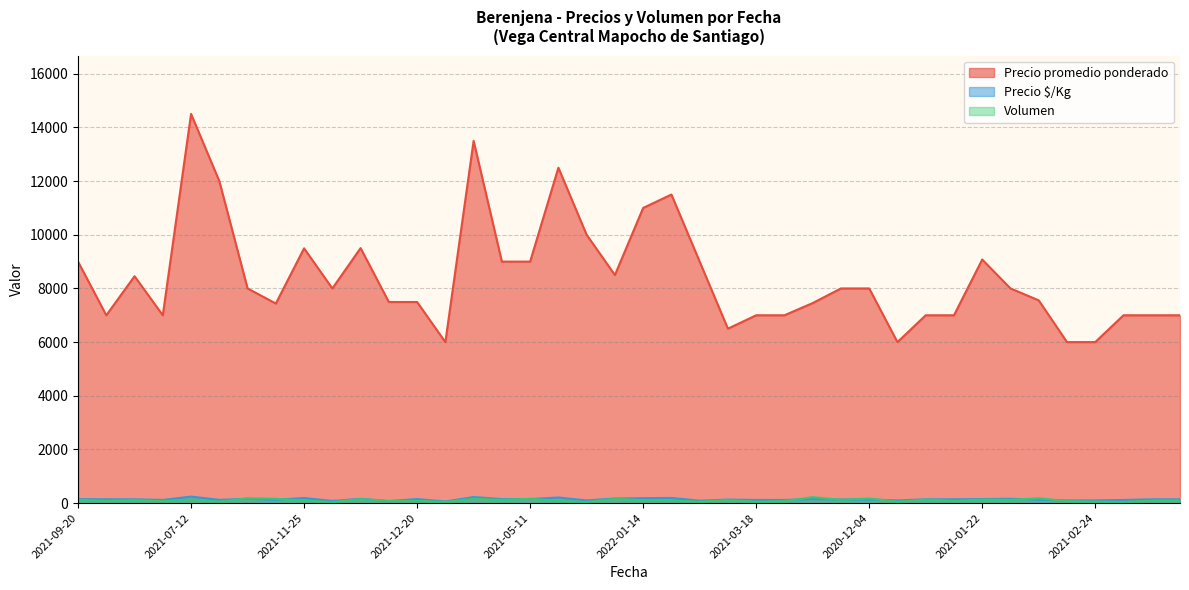

At which category does the chart reach its peak across all series?

2021-07-12